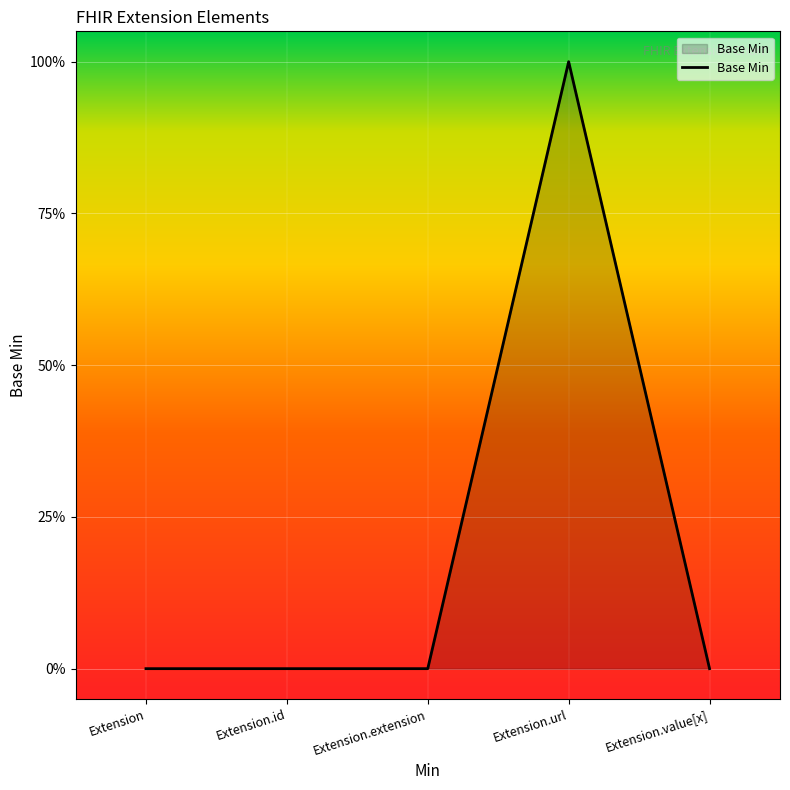

How many values exceed 0?

1